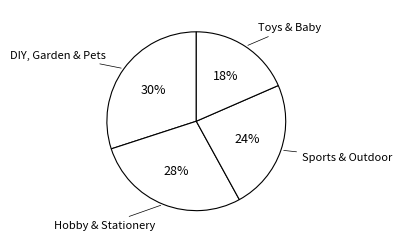

How many segments does this pie chart have?

4